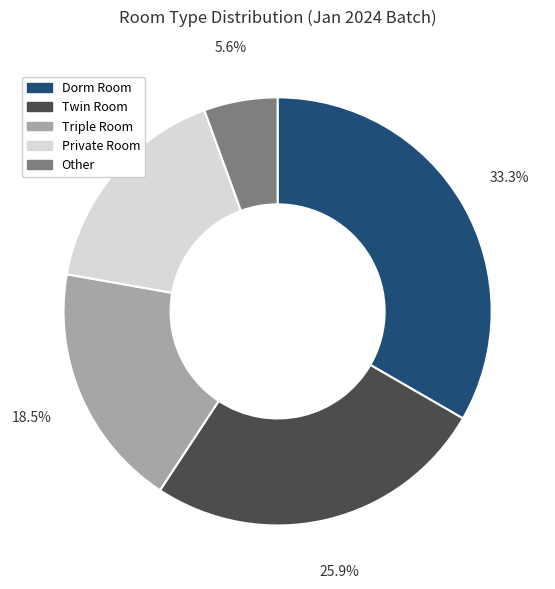

What is the largest slice in the pie chart?

Dorm Room